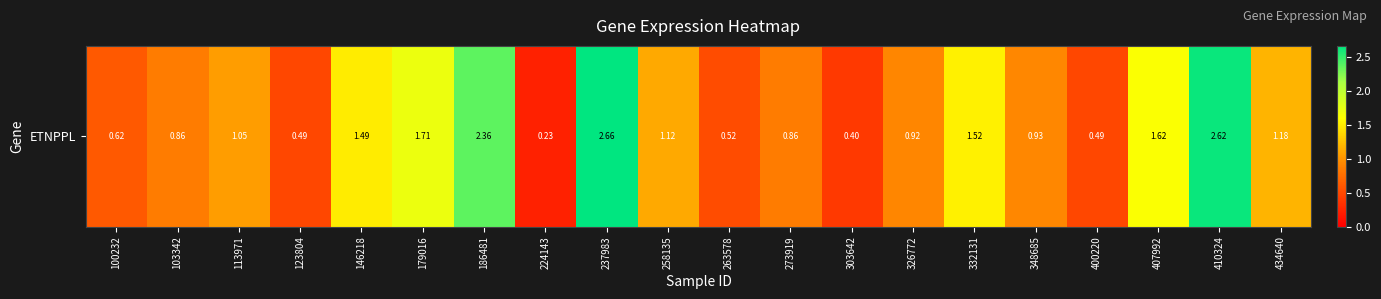

What is the difference between the values at 348685 and 237983?

1.7